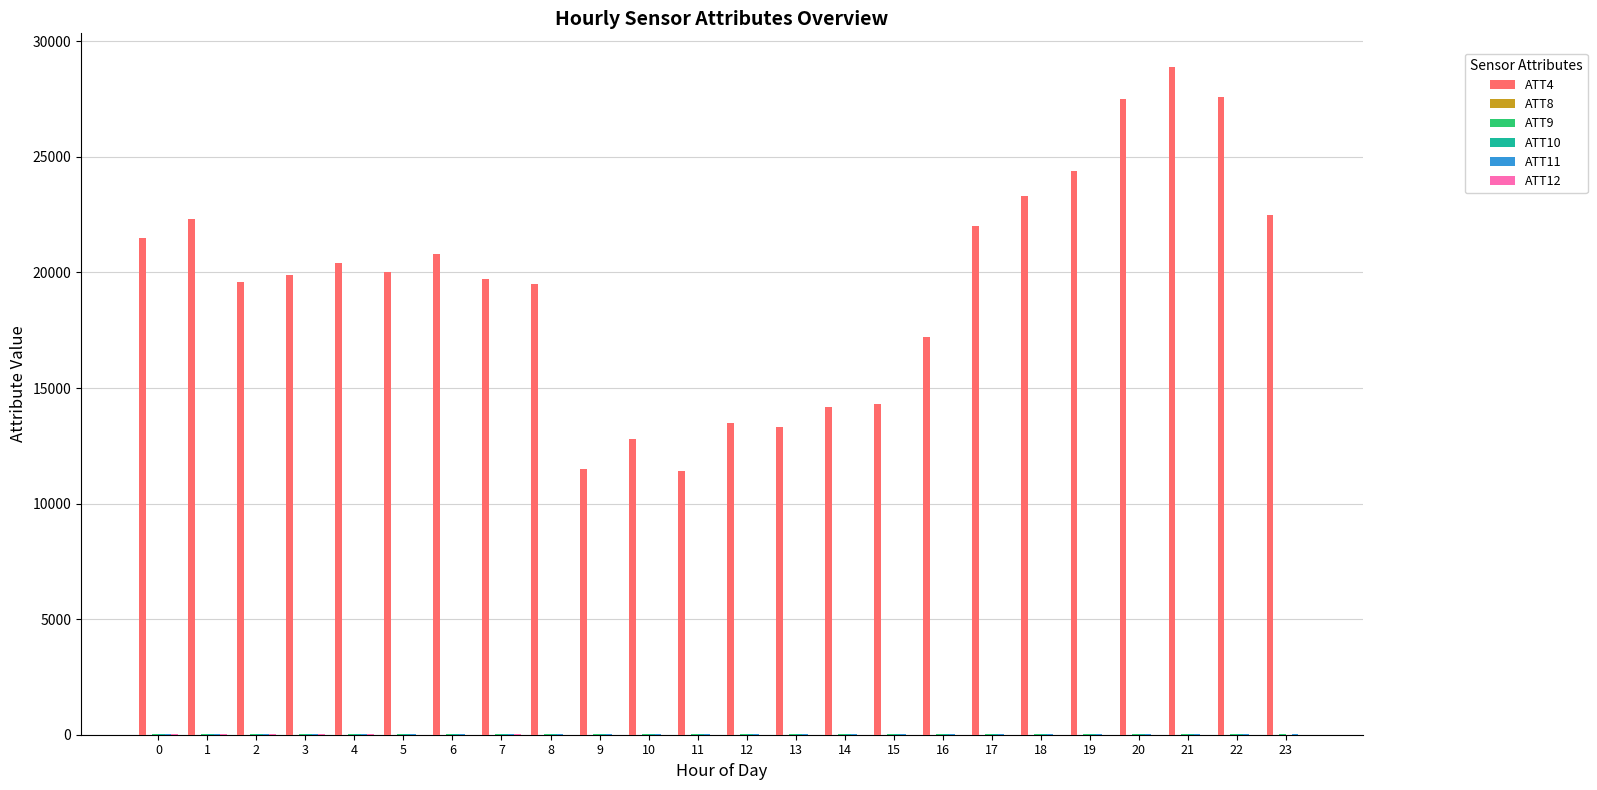

What is the greatest value displayed?

28900.0